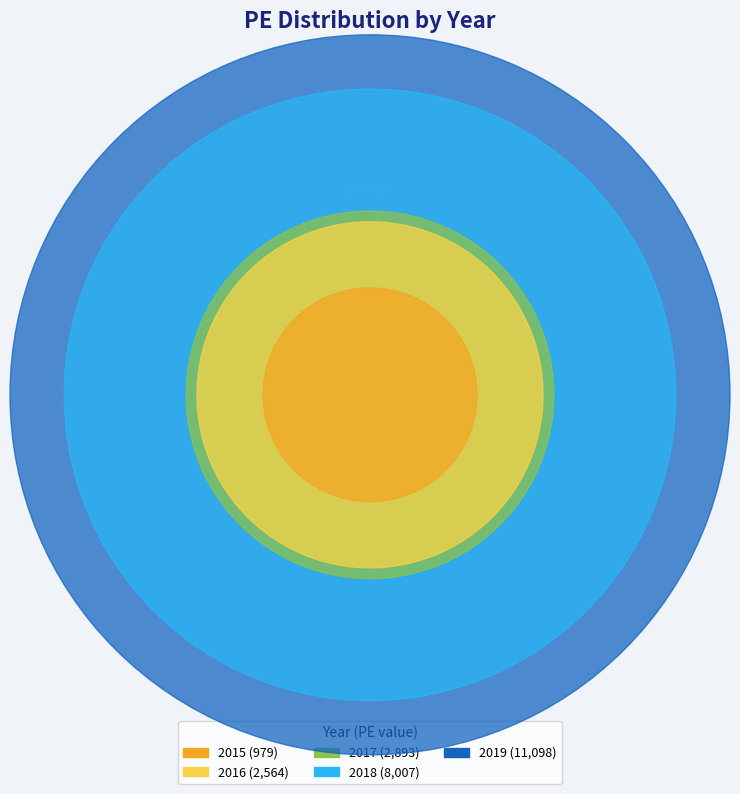

What is the smallest slice in the pie chart?

2015